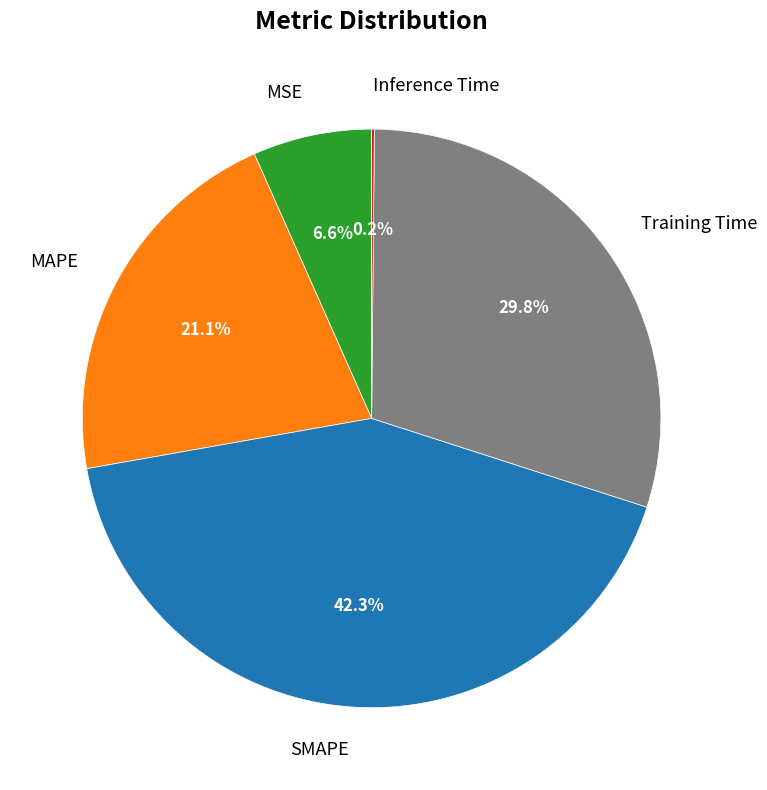

To the nearest percent, what is the average slice percentage?

20%